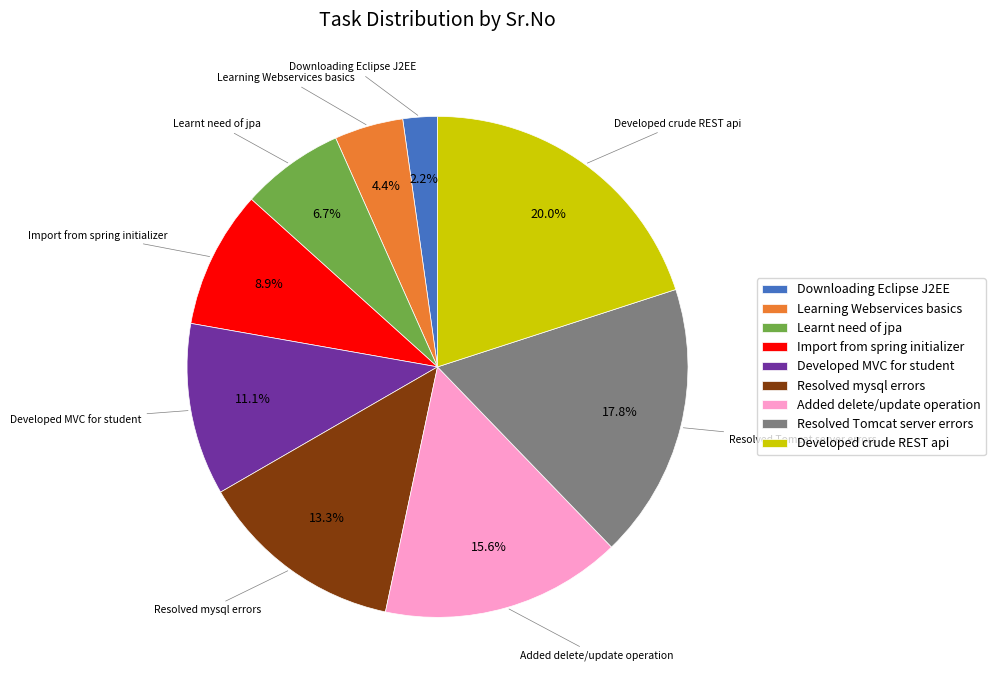

How many segments does this pie chart have?

9